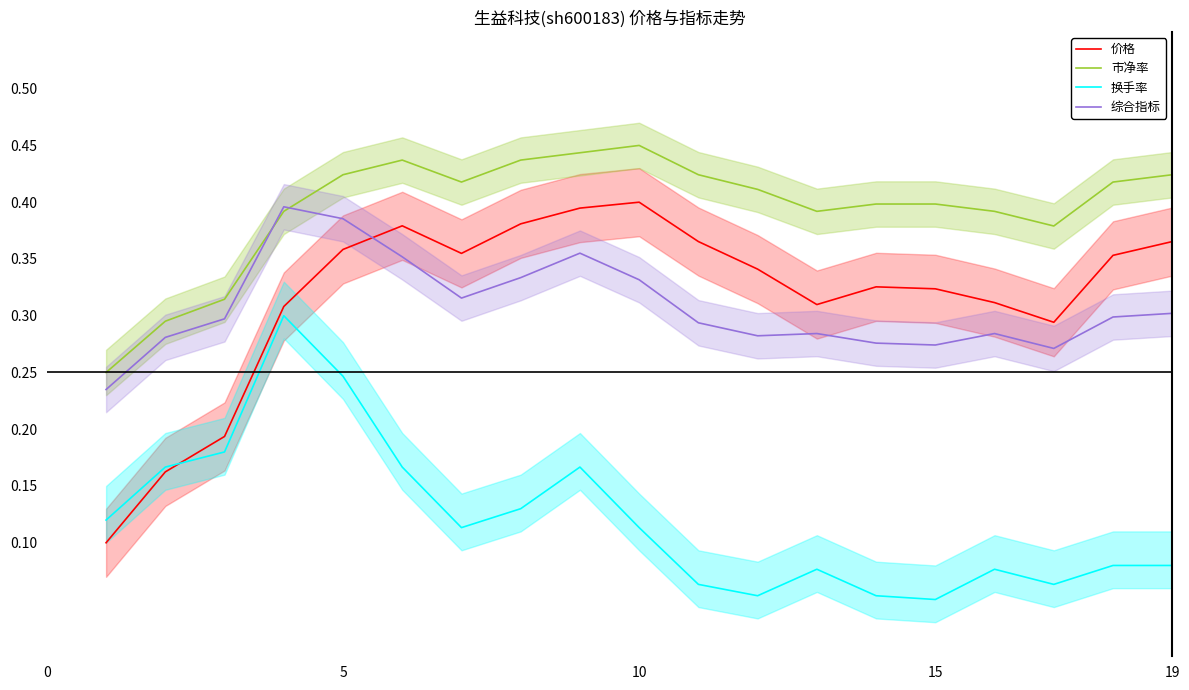

Is the value of 市净率 at 5 greater than the value of 换手率 at 19?

Yes